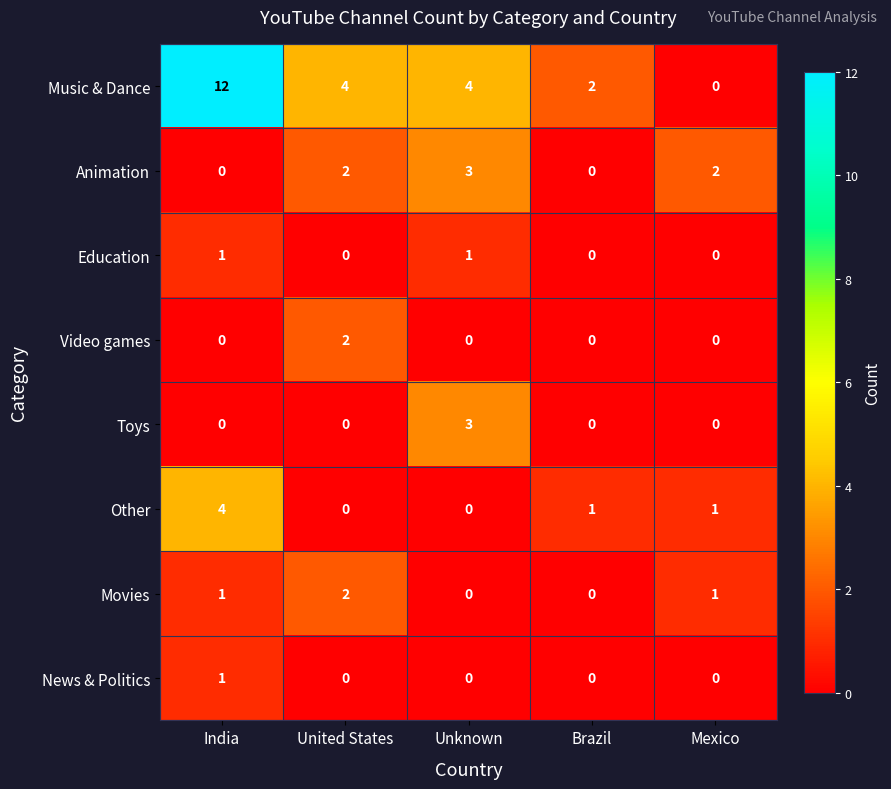

At how many categories does at least one series exceed 5?

1